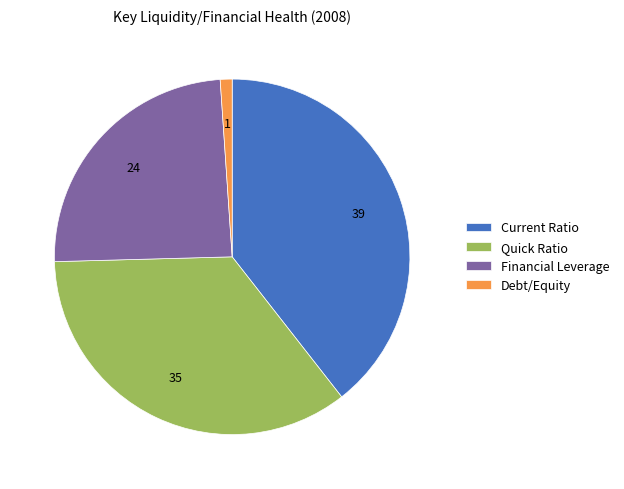

True or false: Debt/Equity accounts for 8% of the total.

False